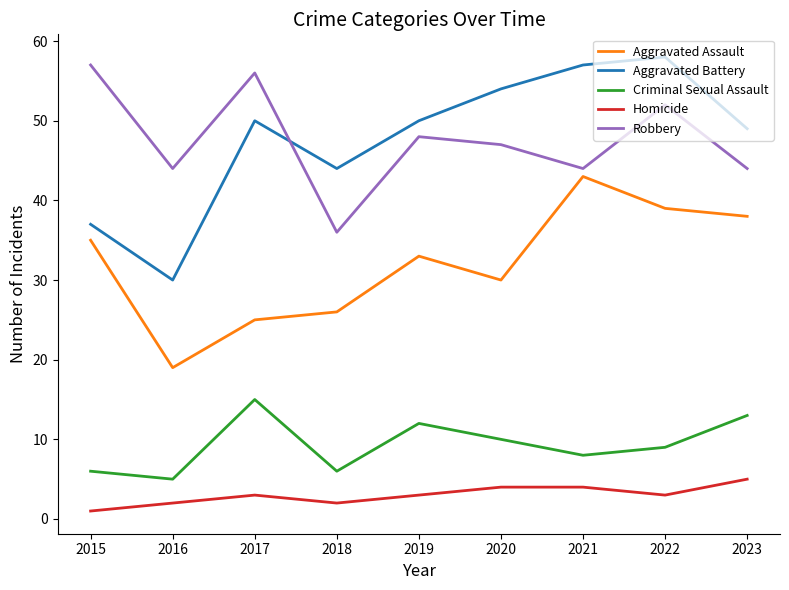

What is the spread (max minus min) of values at 2020?

50